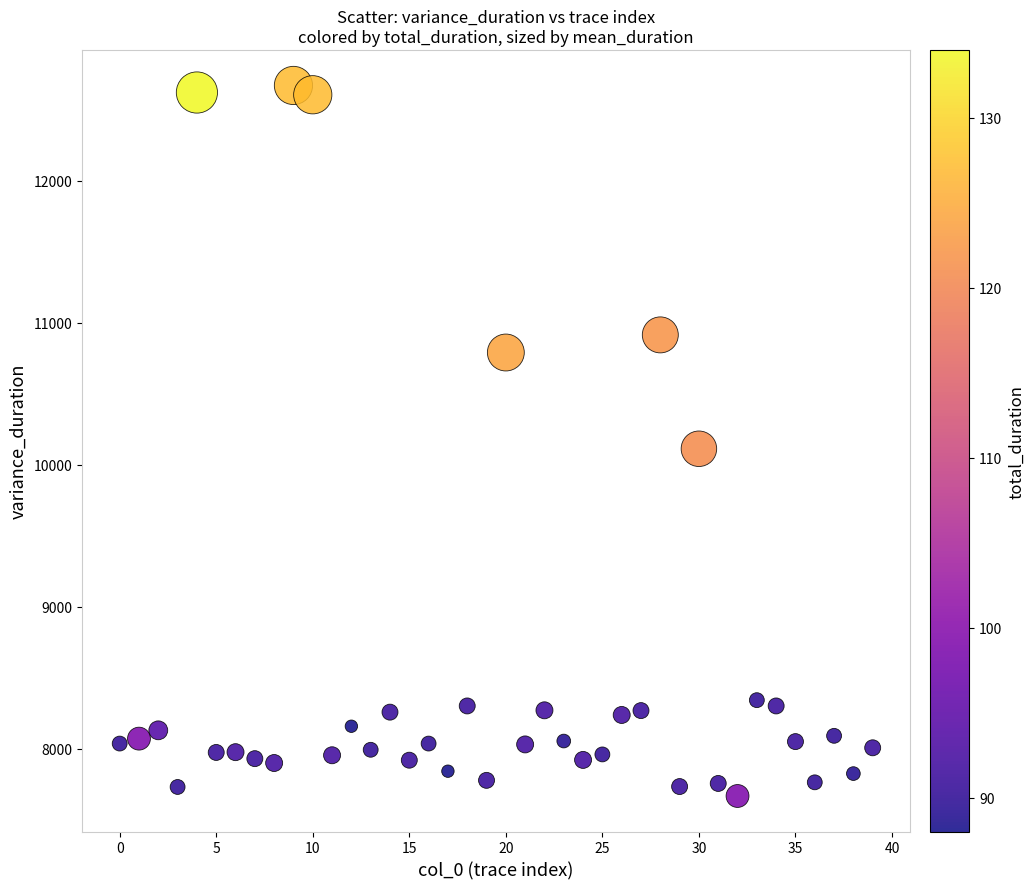

What is the range of Y values (max minus min)?

5000.3